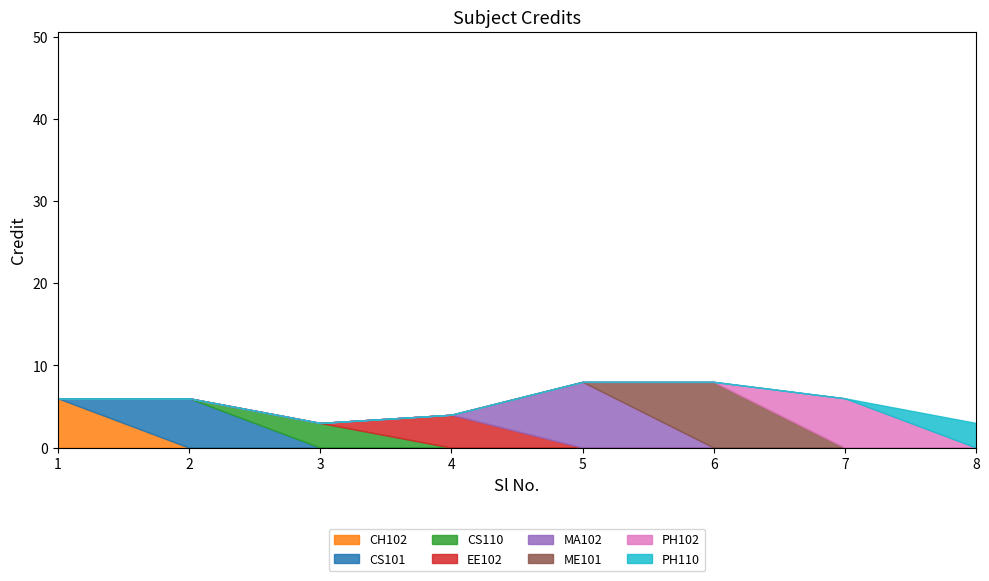

How many values are between 4 and 8?

6